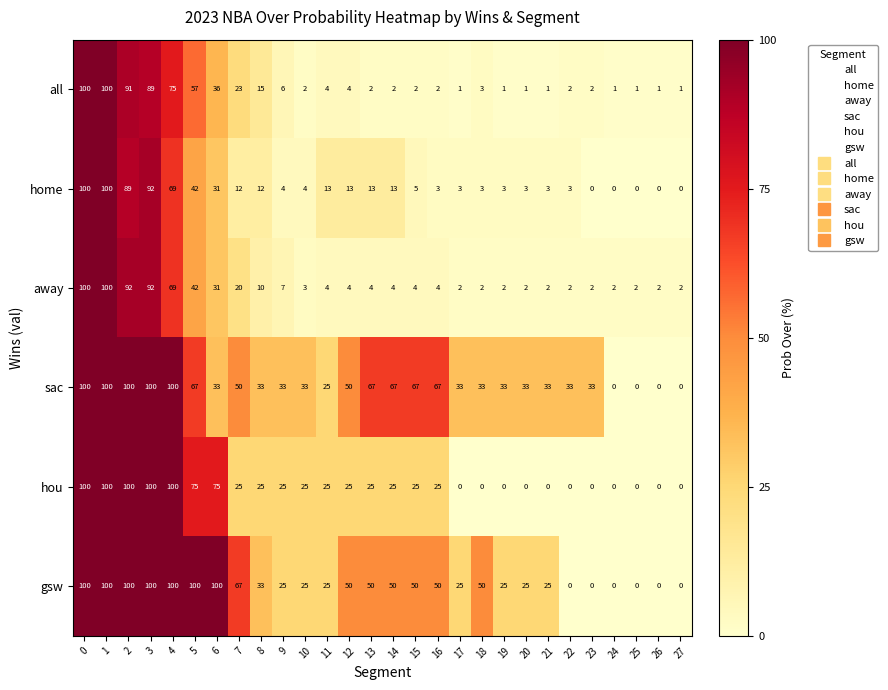

What is the sum of the all values at 0 and 27?

101